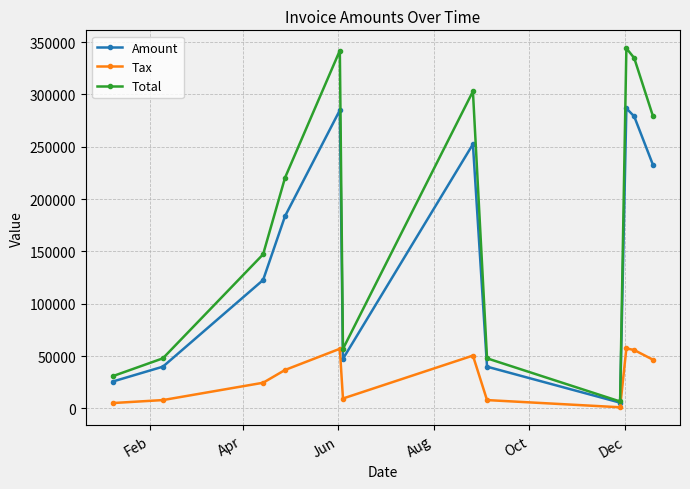

Rank the series by their average value, from highest to lowest.

Total, Amount, Tax